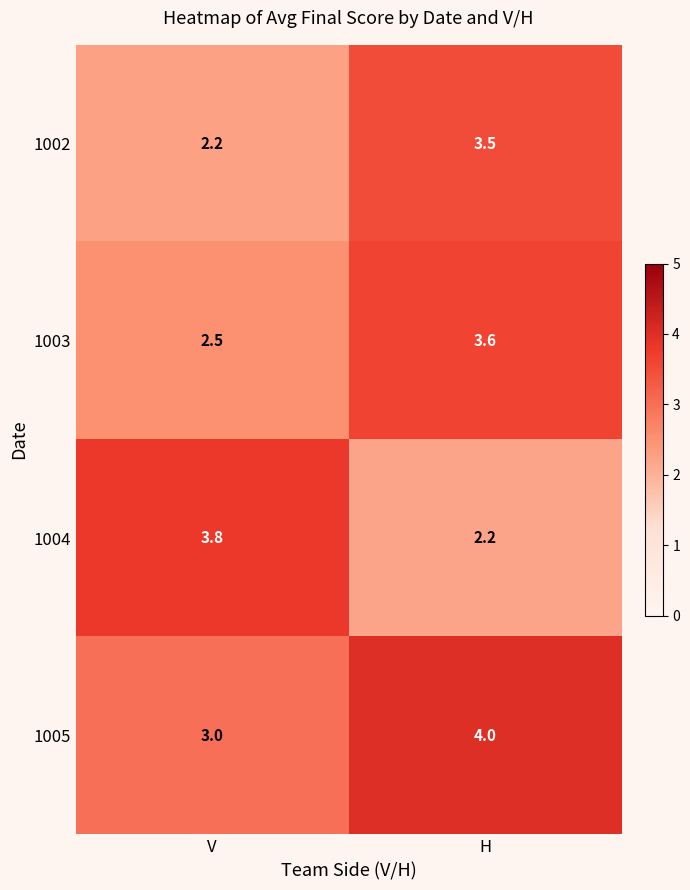

What is the minimum value shown in the chart?

2.2